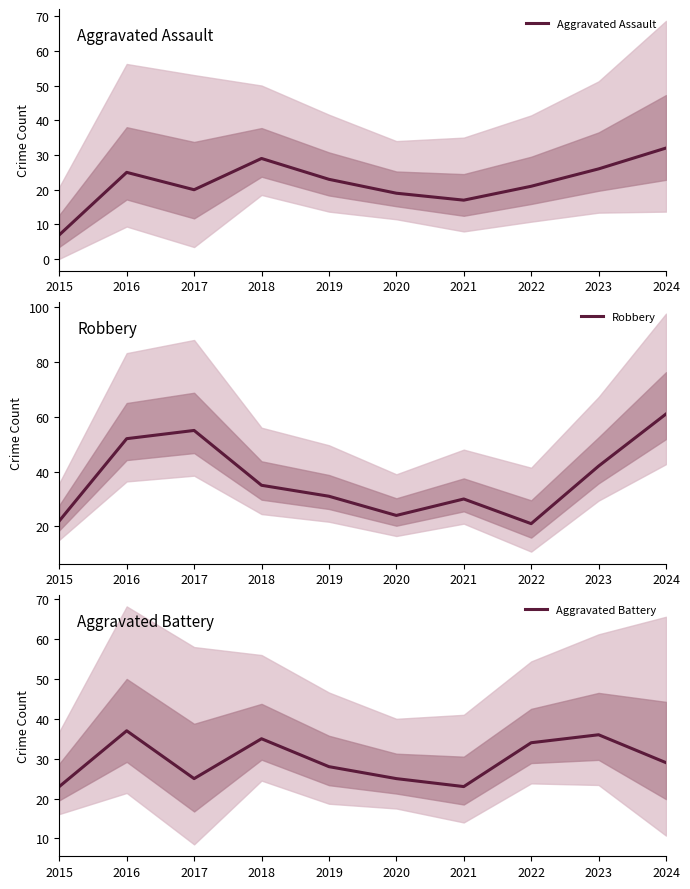

What is the difference between the highest and lowest values at 2016?

27